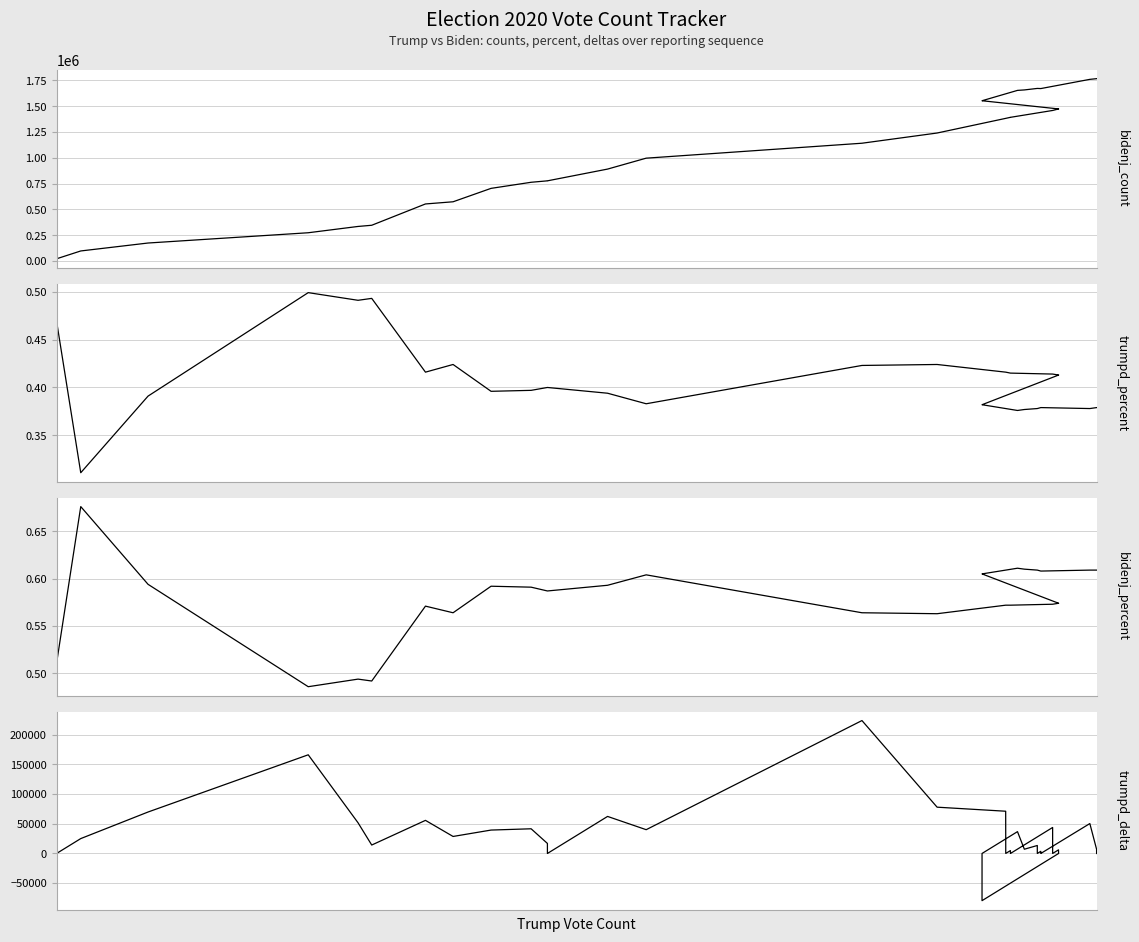

True or false: trumpd_percent and bidenj_percent cross at least once.

True